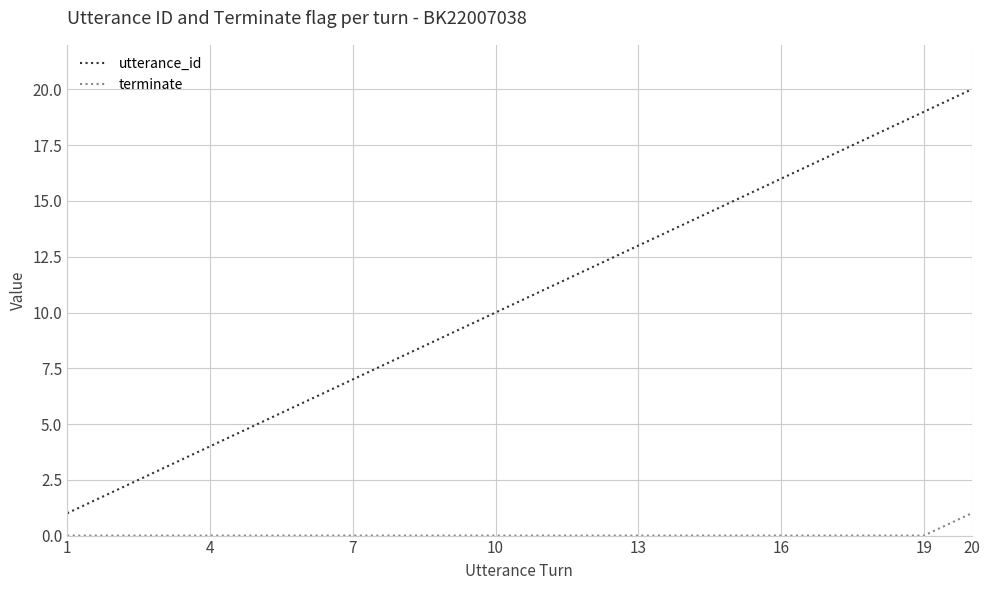

List the series in order of their overall mean, lowest first.

terminate, utterance_id